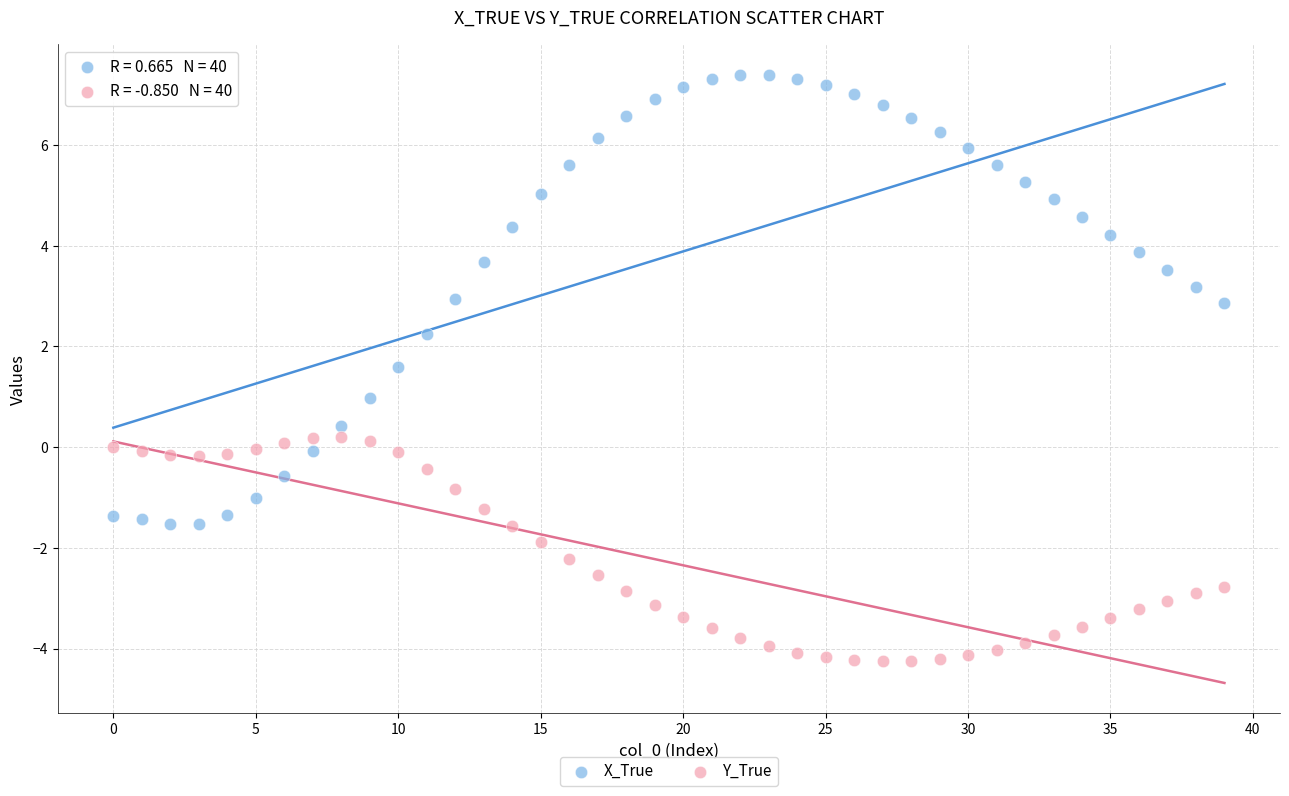

Which series reaches the minimum Y coordinate?

Y_True